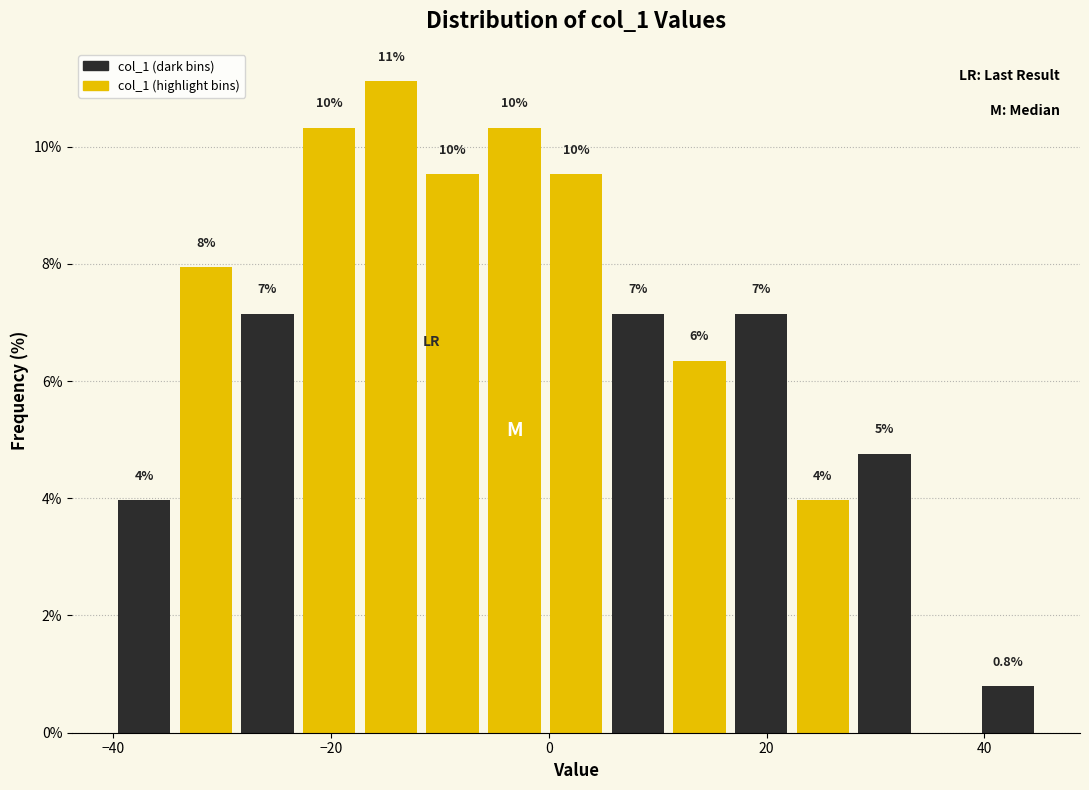

Read against the x-axis, roughly where is the centre of the tallest bar?

-14